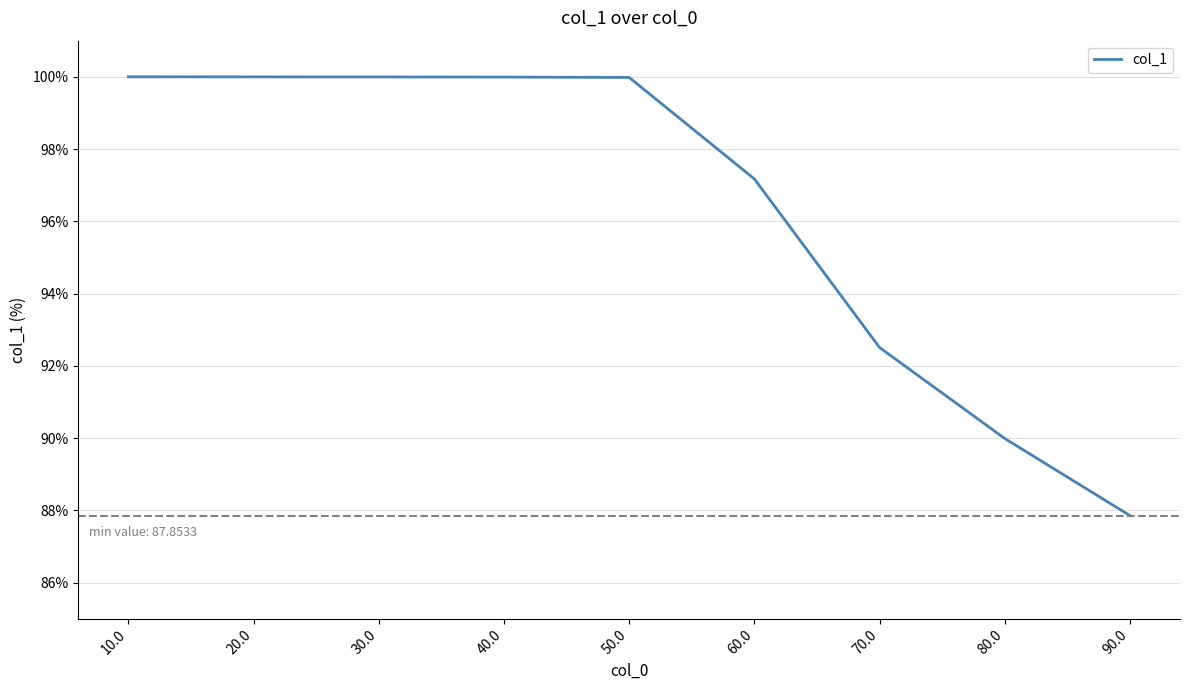

What is the greatest value displayed?

100.0